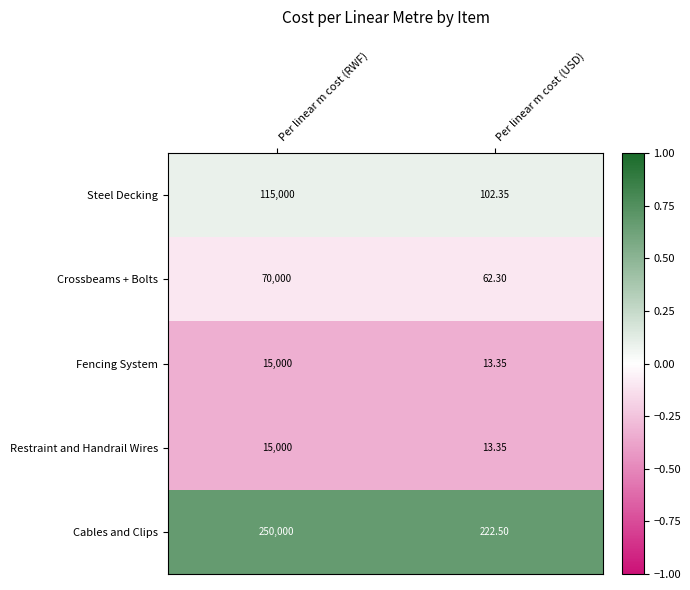

At which category is the sum across all series the highest?

Per linear m cost (RWF)